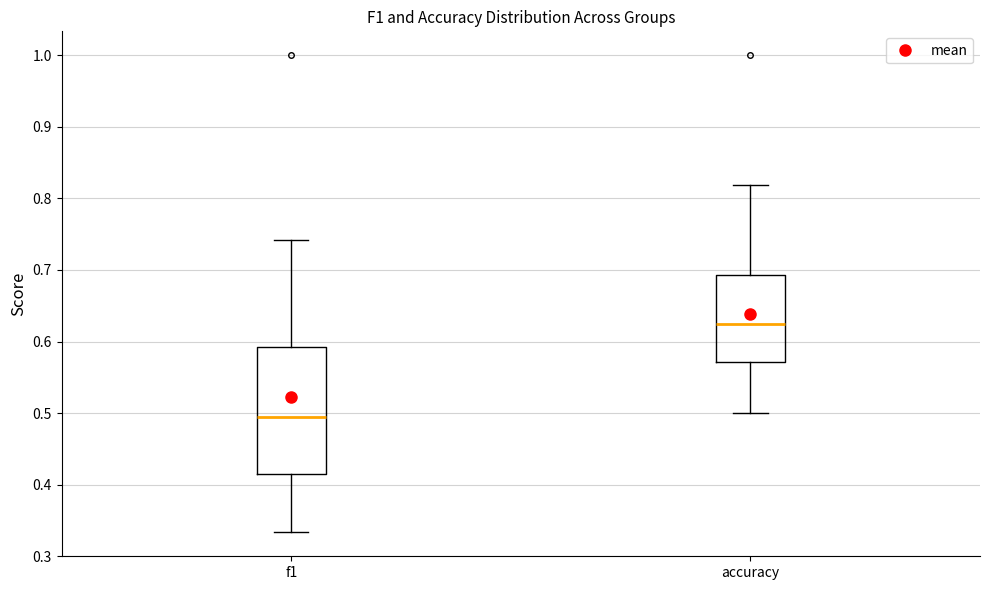

Where does the lower whisker of the box for accuracy end on the y-axis? The values are not printed on the chart, so give them approximately, as read against the axis.

0.50